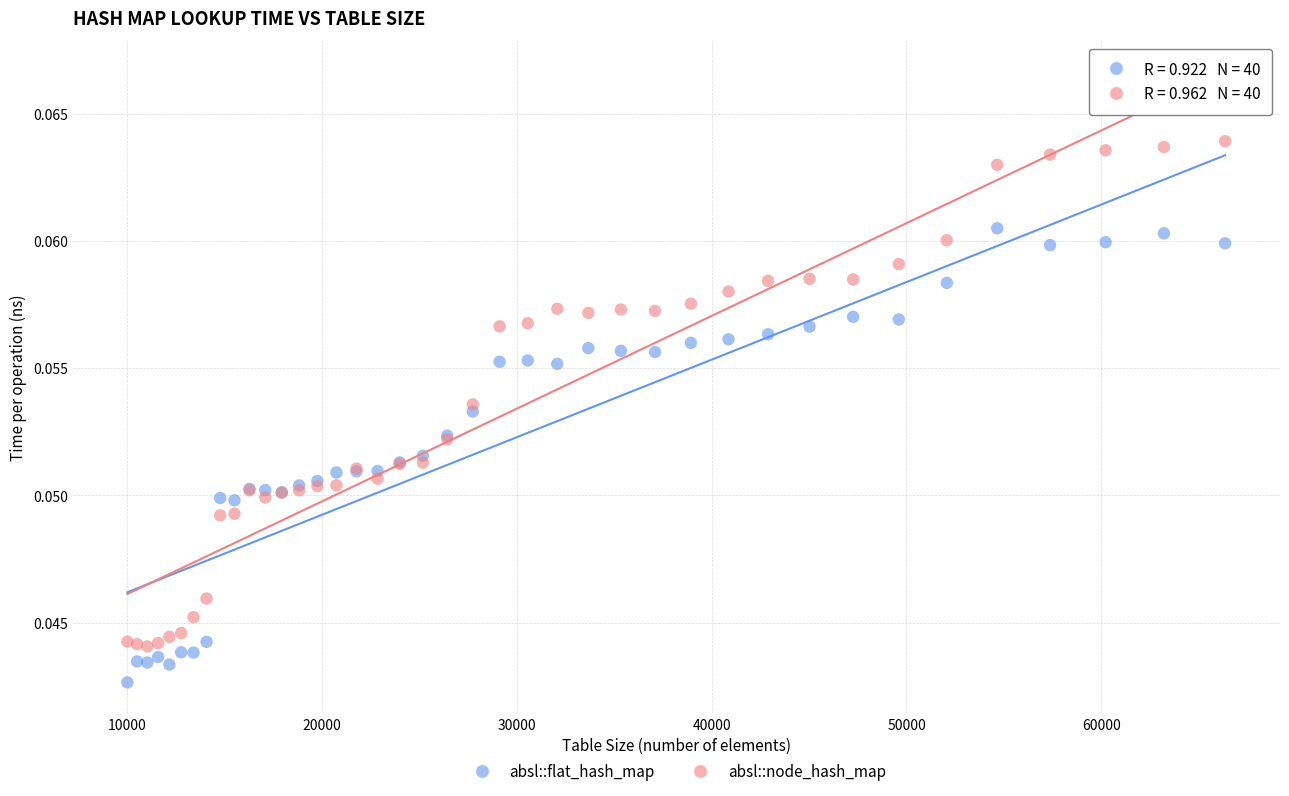

What is the X range (max minus min) for the scatter plot?

56358.0